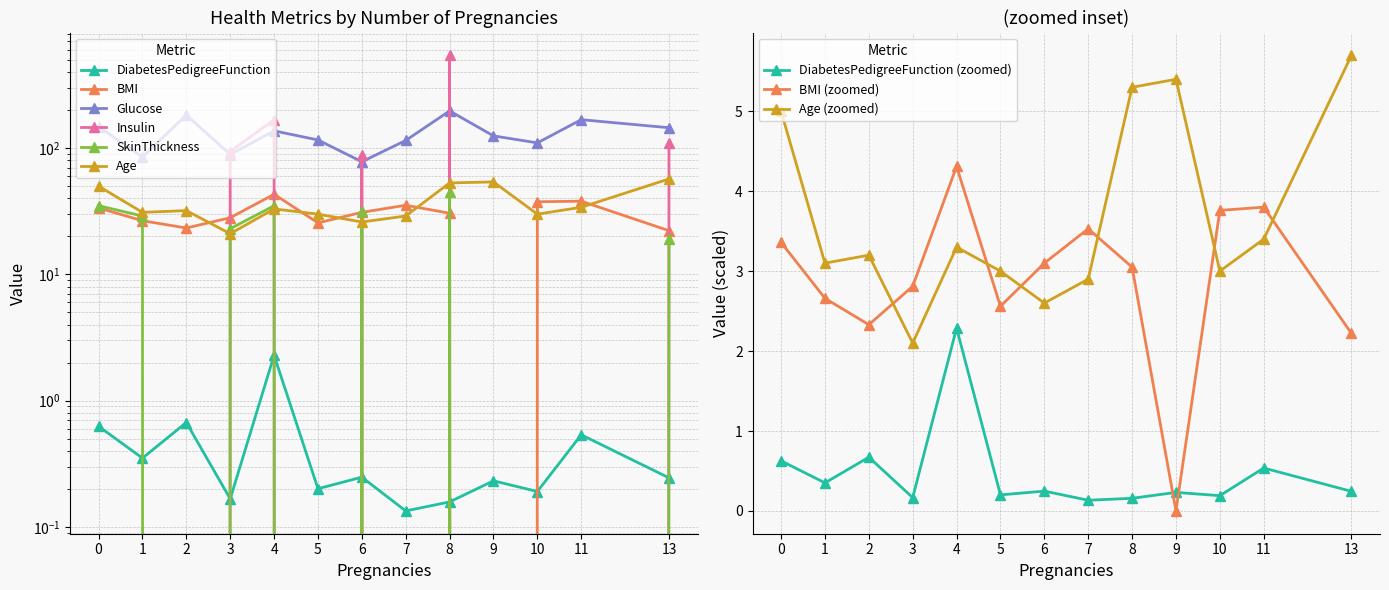

True or false: Age (zoomed) and DiabetesPedigreeFunction (zoomed) intersect in this chart.

False